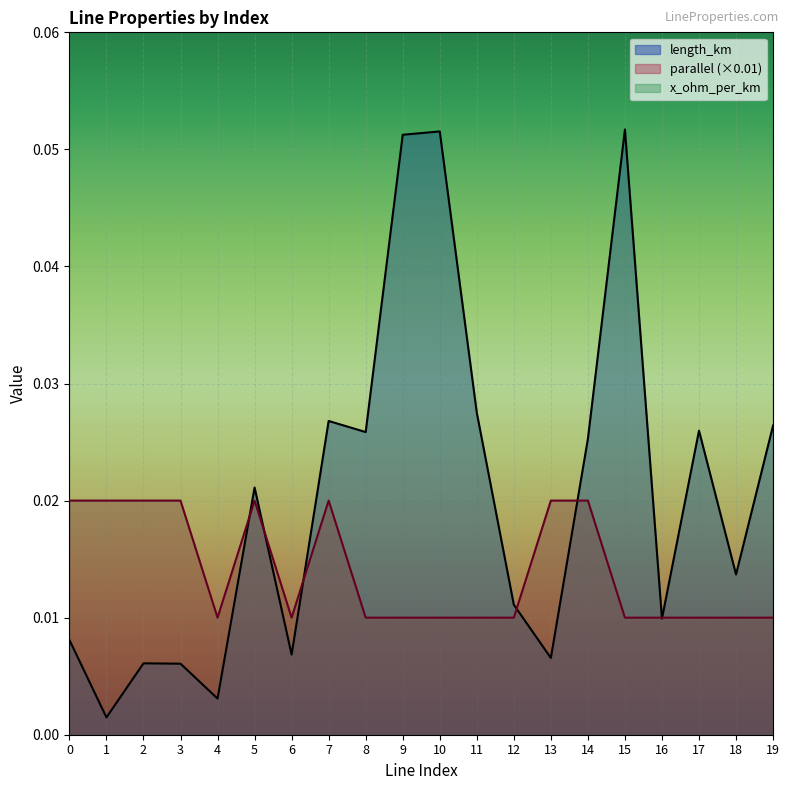

At which category does parallel reach its first local peak?

5